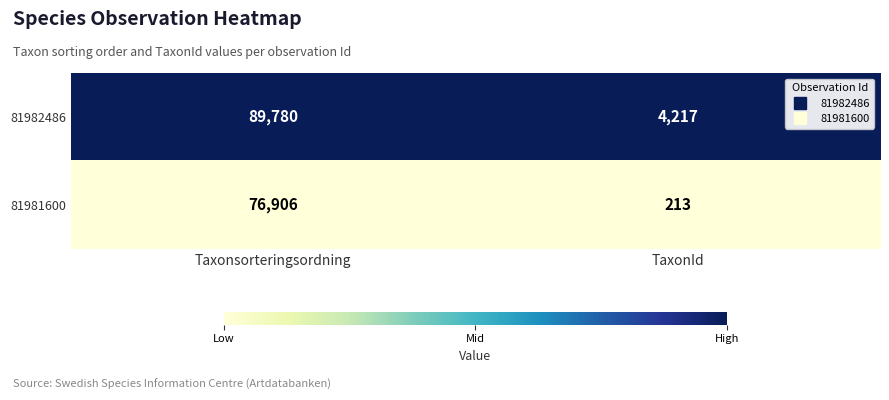

Which series changed the most between Taxonsorteringsordning and TaxonId?

81982486